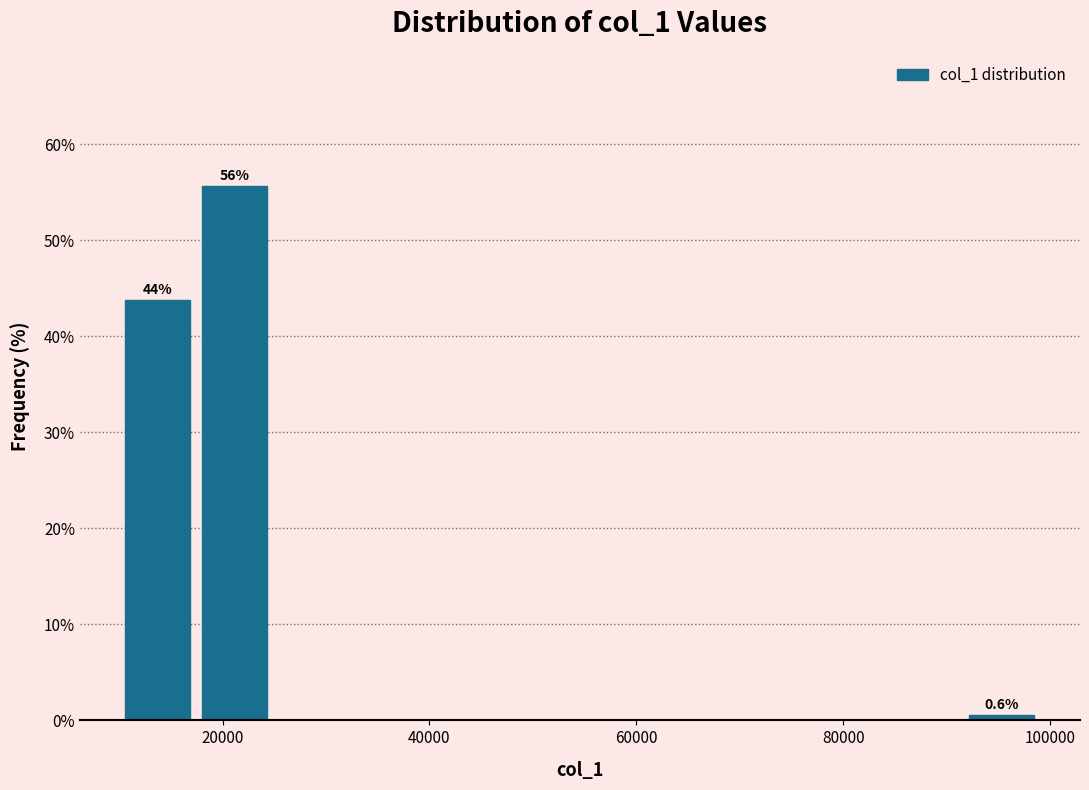

Read against the x-axis, roughly where is the centre of the tallest bar?

22000